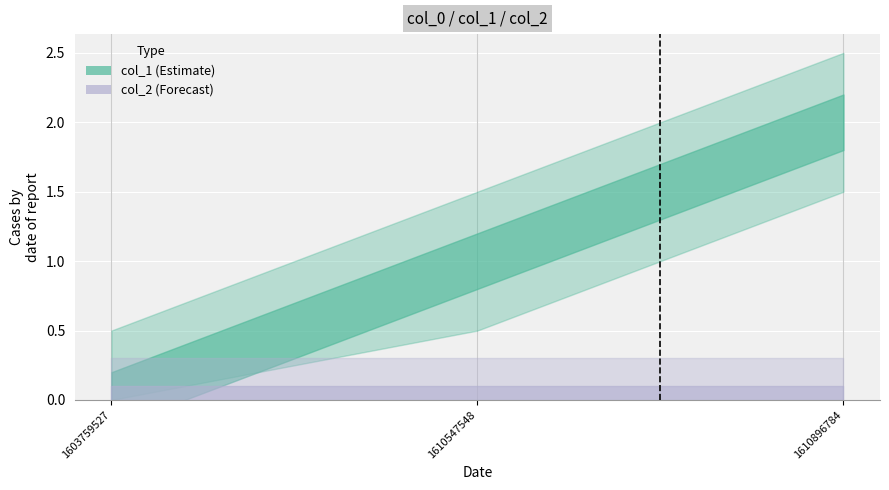

Reading left to right, list all the values displayed in this chart.

col_1: 0	1	2
col_2: 0	0	0